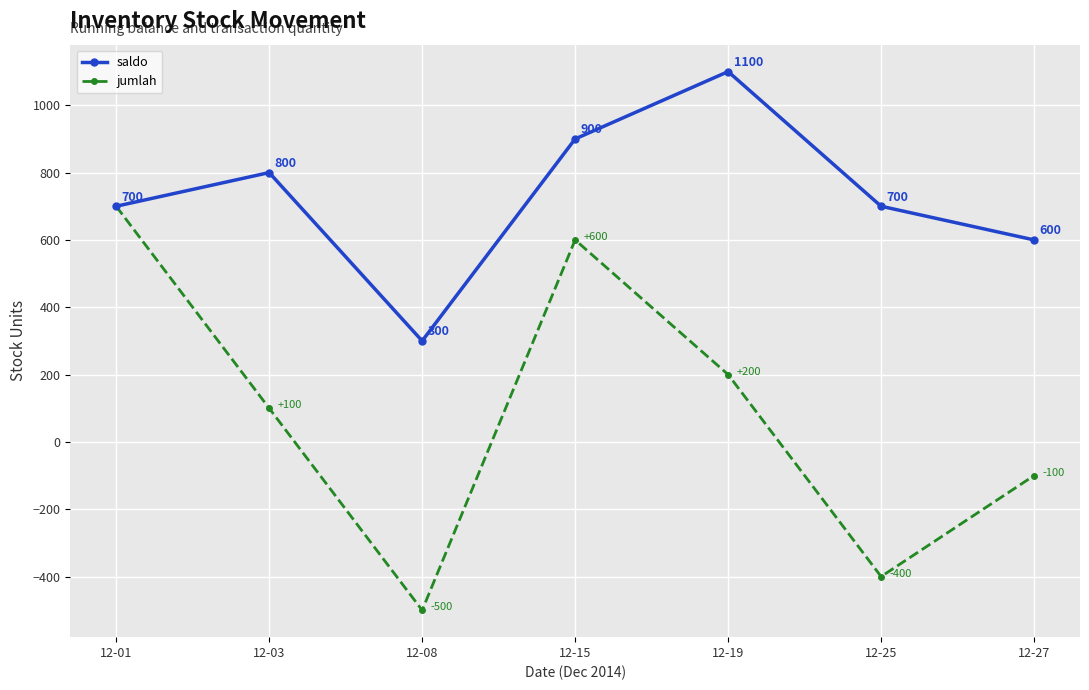

Reading left to right, extract all data points from this chart.

saldo: 700	800	300	900	1100	700	600
jumlah: 700	100	-500	600	200	-400	-100